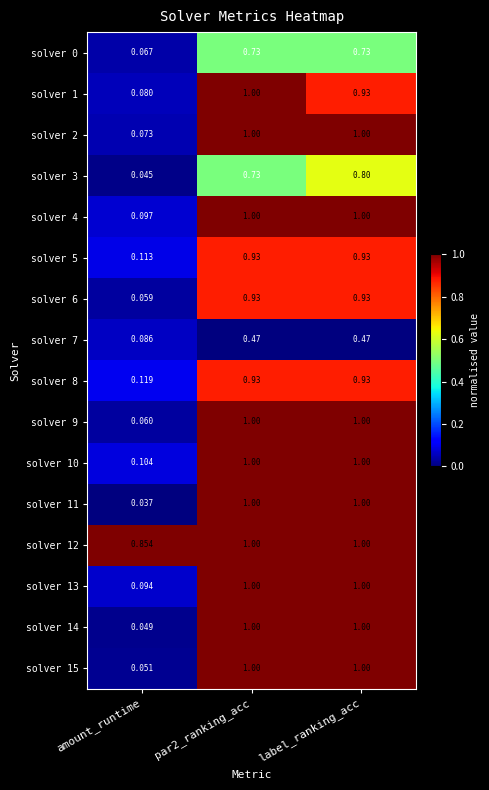

Between amount_runtime and label_ranking_acc, which series saw the biggest shift?

solver 11